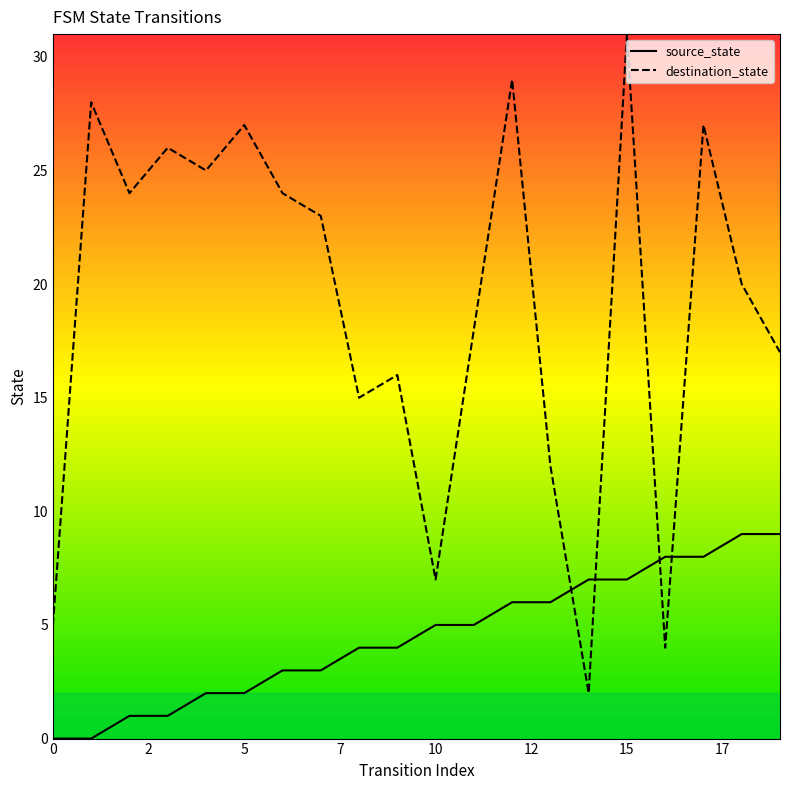

Which series ends up on top after the final intersection of source_state and destination_state?

destination_state